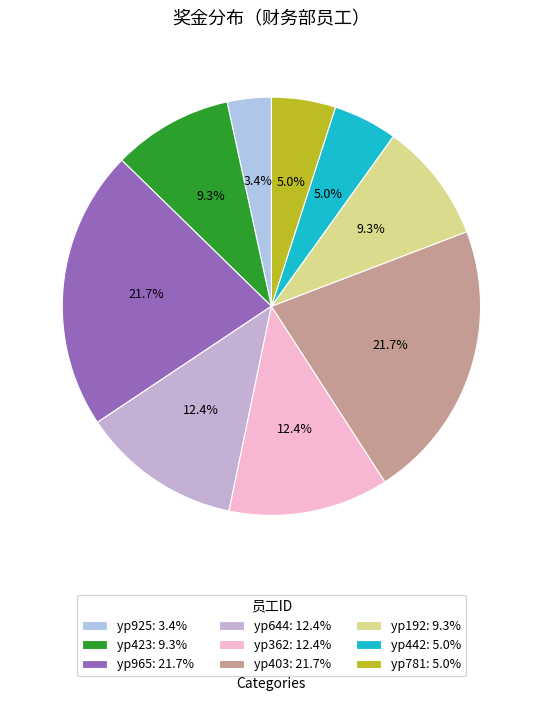

Which category has the biggest portion of the pie?

yp965